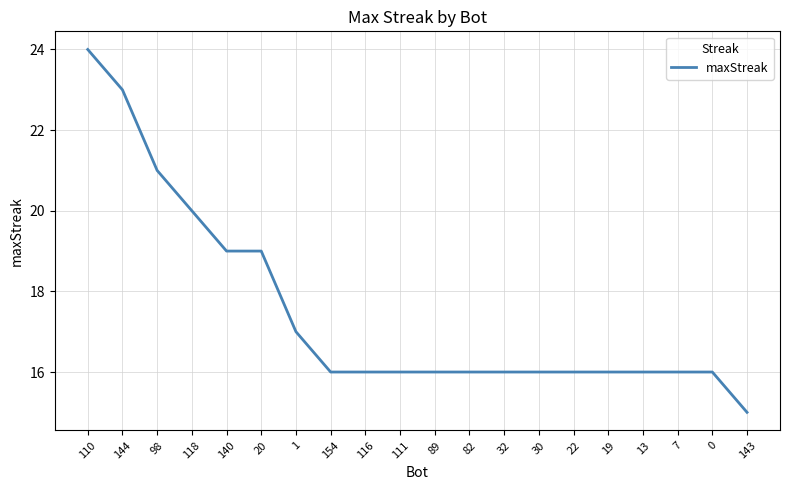

True or false: the data shows 21 at 98.

True